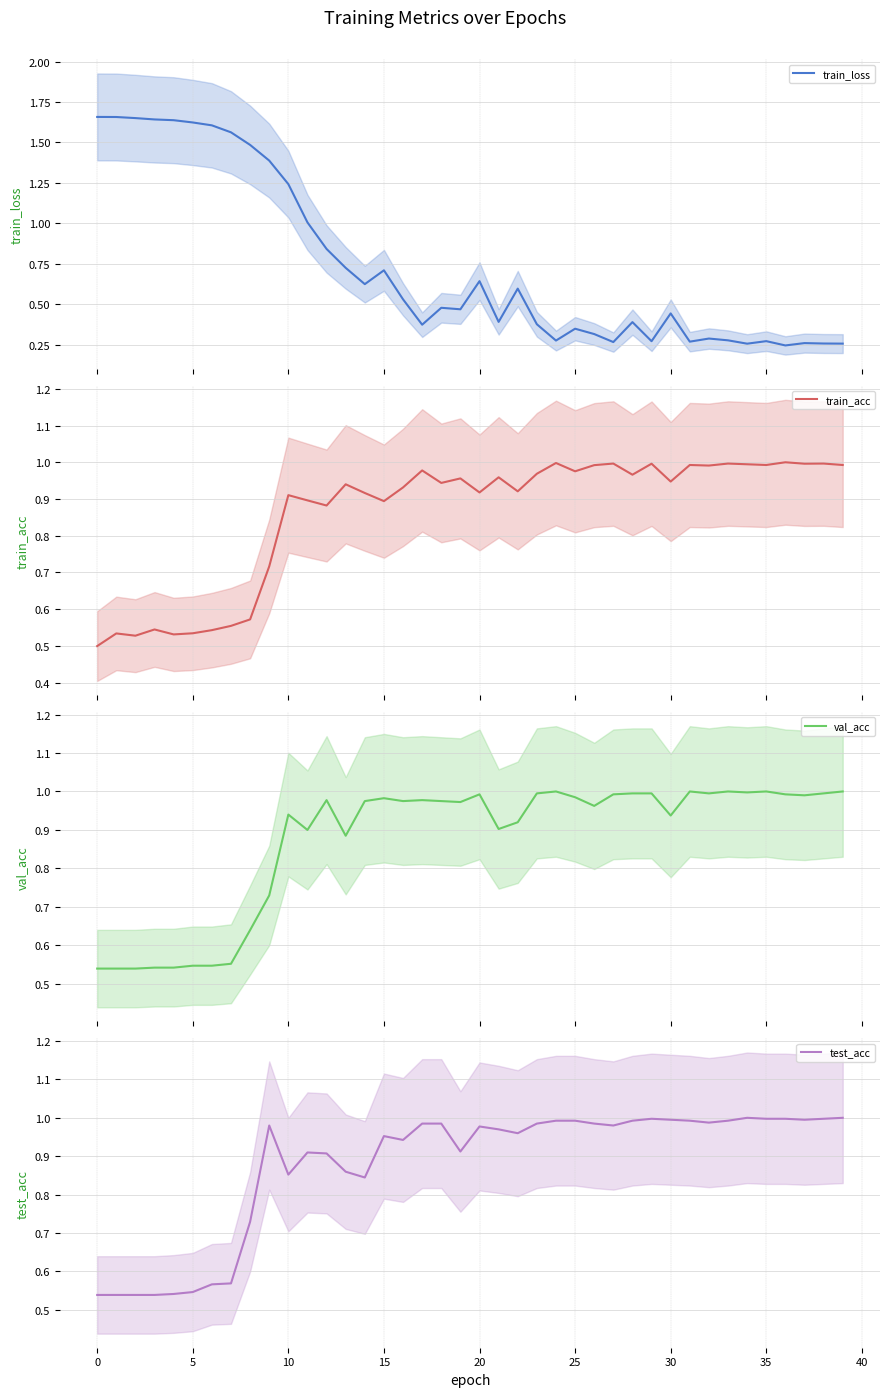

Count the number of data series in this chart.

4